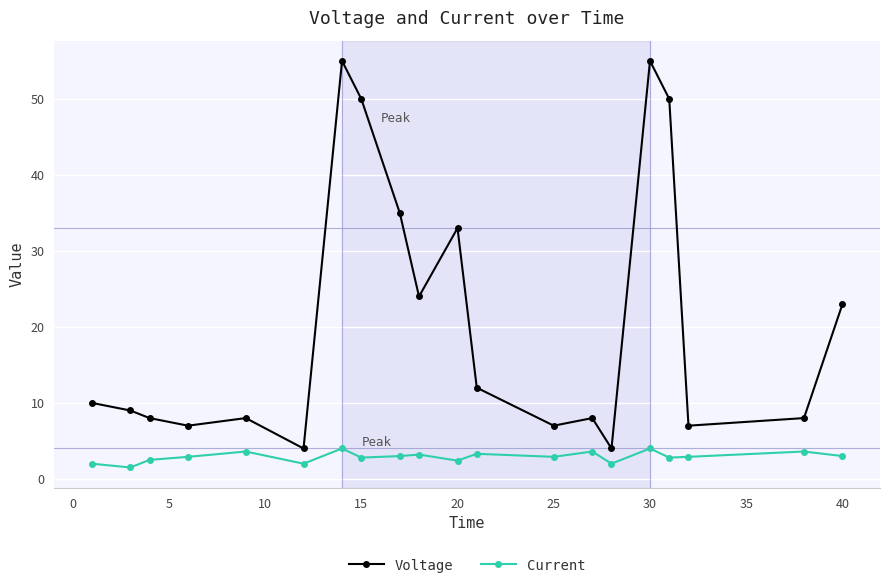

Which series has the largest range (max minus min)?

Voltage